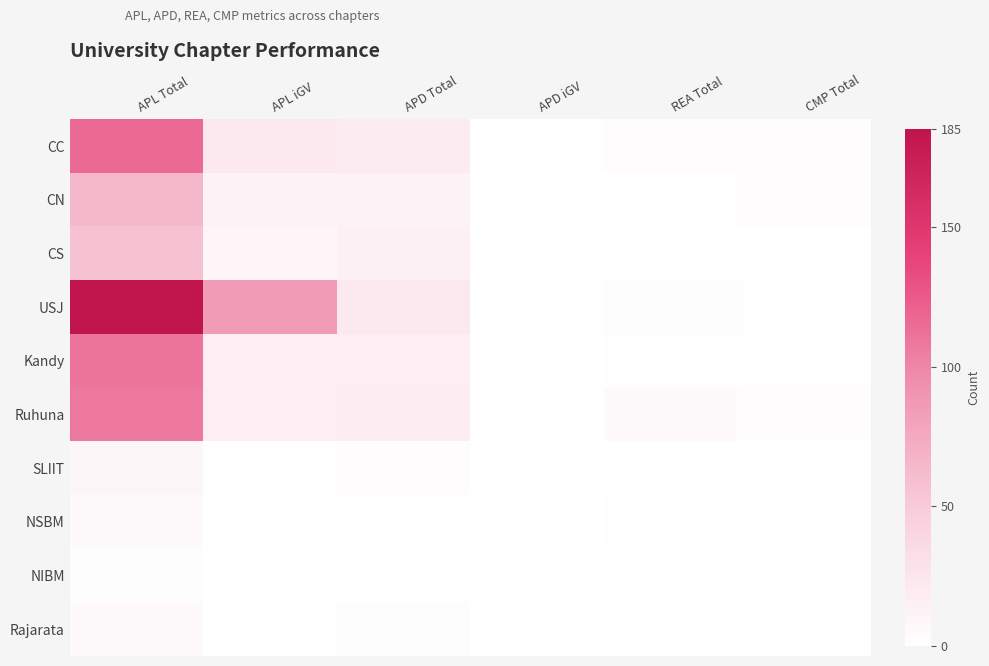

At which category is the sum across all series the highest?

APL Total